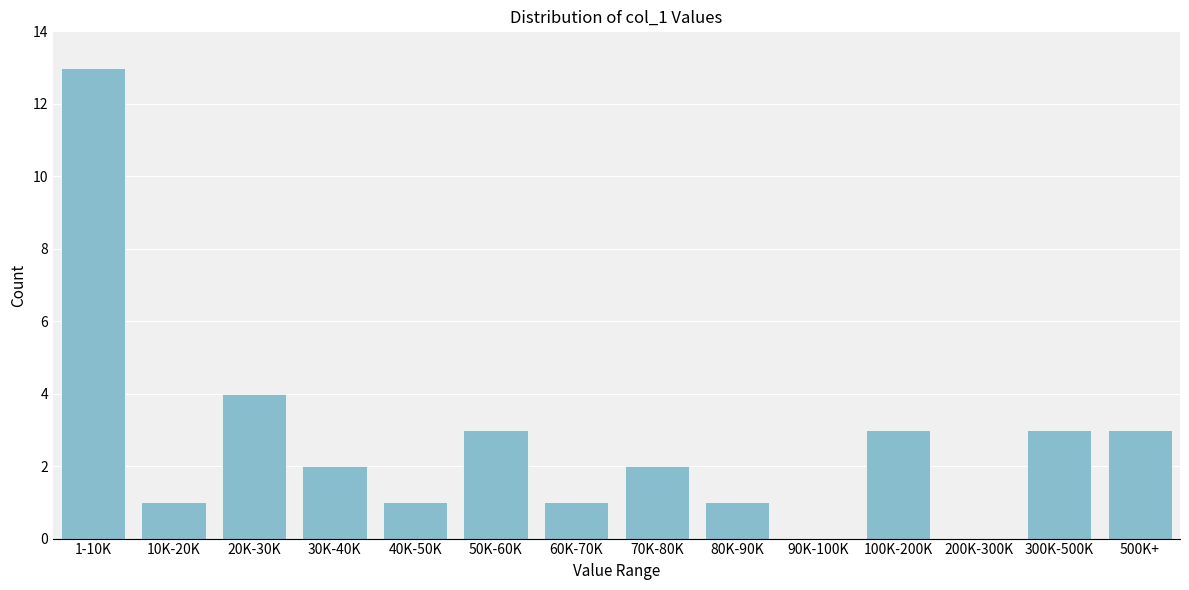

Reading right to left, extract all data points from this chart.

500K+=3	300K-500K=3	200K-300K=0	100K-200K=3	90K-100K=0	80K-90K=1	70K-80K=2	60K-70K=1	50K-60K=3	40K-50K=1	30K-40K=2	20K-30K=4	10K-20K=1	1-10K=13